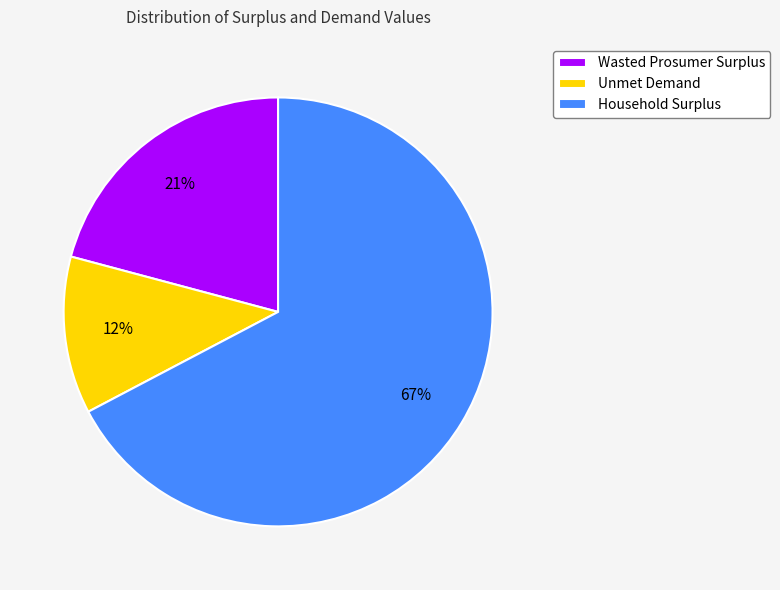

Combined, do Household Surplus and Unmet Demand account for over 50%?

Yes